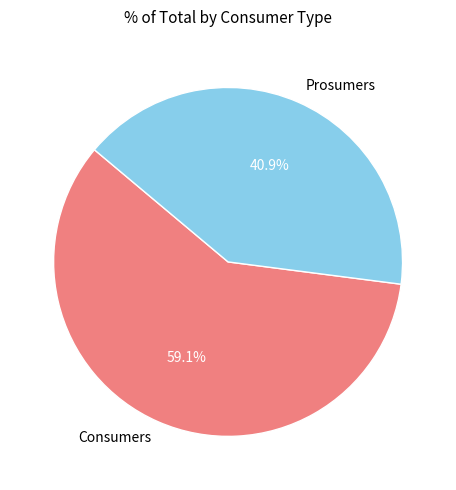

Does Prosumers represent more than half of the total?

No